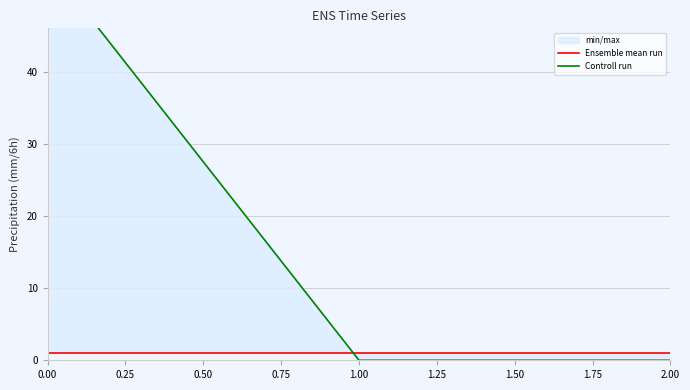

True or false: Ensemble mean run has a value of 1 at 1.00.

True